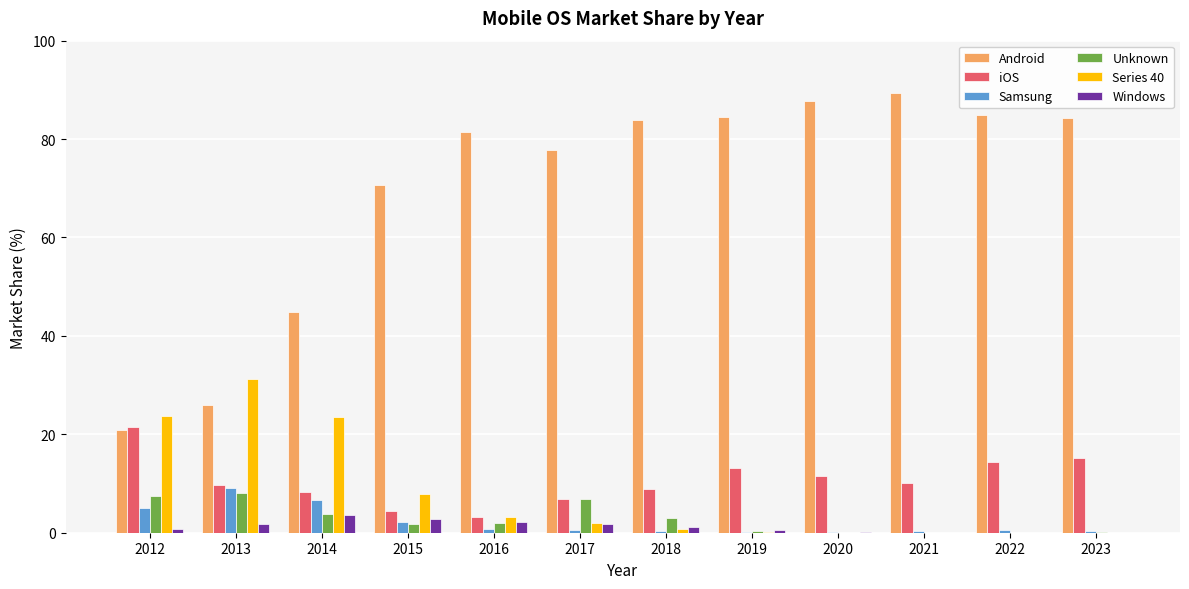

Between 2012 and 2014, which series saw the biggest shift?

Android